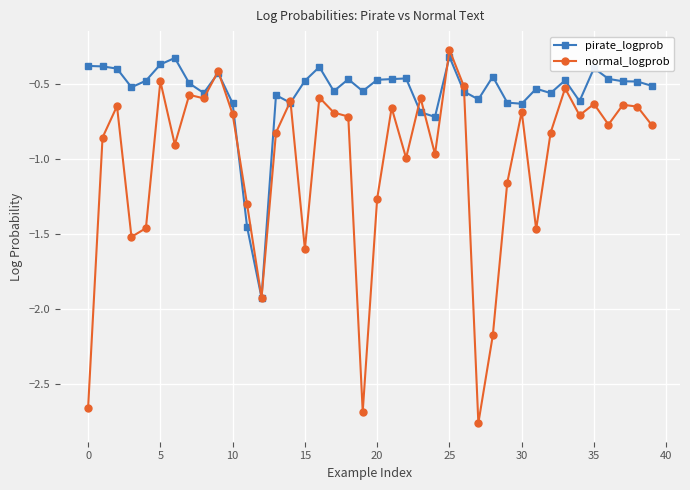

Which series has the widest spread of values?

normal_logprob